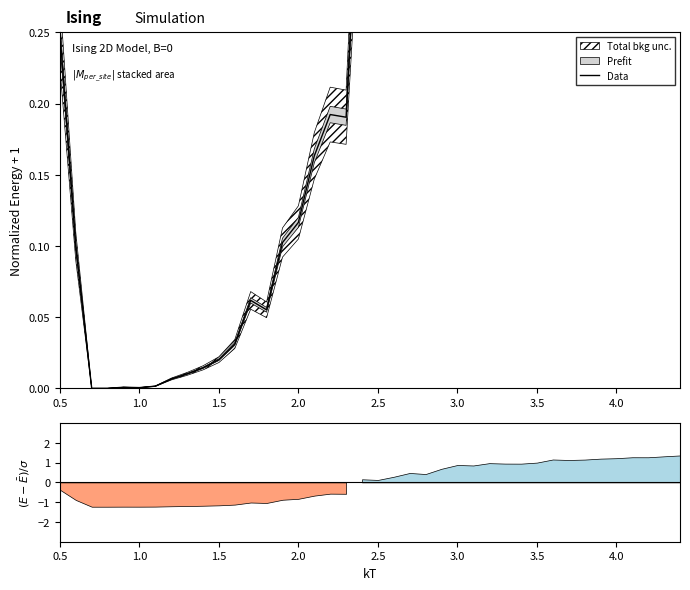

How many lines are shown in the chart?

1